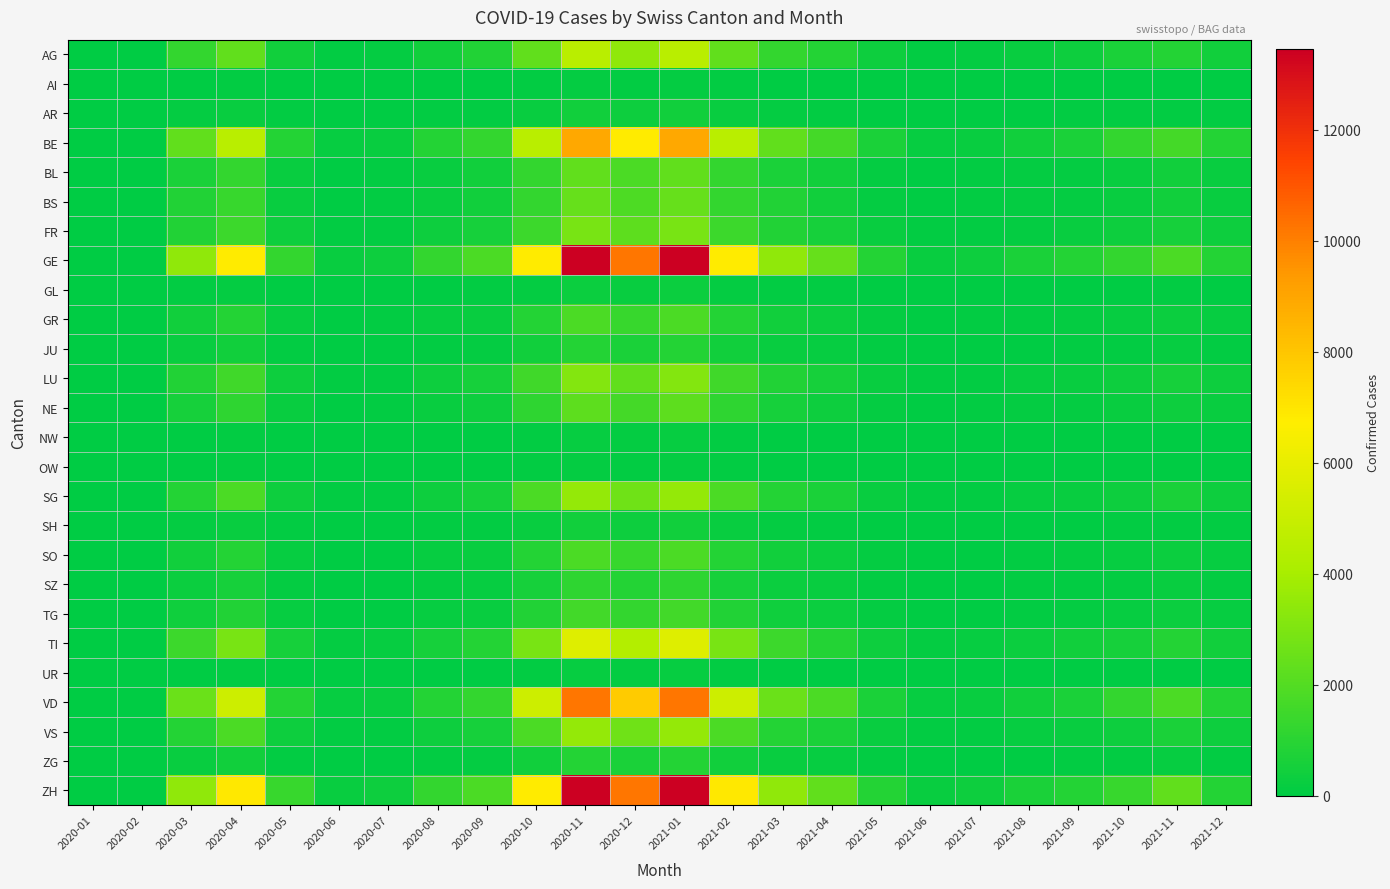

Reading left to right, transcribe all the data shown in this chart.

AG: 2020-01=0	2020-02=0	2020-03=1234	2020-04=2345	2020-05=456	2020-06=89	2020-07=134	2020-08=456	2020-09=789	2020-10=2345	2020-11=4567	2020-12=3456	2021-01=4567	2021-02=2345	2021-03=1234	2021-04=890	2021-05=345	2021-06=89	2021-07=134	2021-08=234	2021-09=345	2021-10=678	2021-11=890	2021-12=456
AI: 2020-01=0	2020-02=0	2020-03=45	2020-04=78	2020-05=12	2020-06=3	2020-07=5	2020-08=15	2020-09=23	2020-10=67	2020-11=134	2020-12=98	2021-01=134	2021-02=67	2021-03=45	2021-04=23	2021-05=12	2021-06=3	2021-07=5	2021-08=10	2021-09=12	2021-10=23	2021-11=23	2021-12=12
AR: 2020-01=0	2020-02=0	2020-03=134	2020-04=234	2020-05=56	2020-06=12	2020-07=23	2020-08=56	2020-09=89	2020-10=234	2020-11=456	2020-12=345	2021-01=456	2021-02=234	2021-03=134	2021-04=89	2021-05=45	2021-06=12	2021-07=23	2021-08=45	2021-09=56	2021-10=89	2021-11=89	2021-12=56
BE: 2020-01=0	2020-02=0	2020-03=2345	2020-04=4567	2020-05=890	2020-06=167	2020-07=234	2020-08=890	2020-09=1234	2020-10=4567	2020-11=8901	2020-12=6789	2021-01=8901	2021-02=4567	2021-03=2345	2021-04=1678	2021-05=678	2021-06=167	2021-07=234	2021-08=456	2021-09=678	2021-10=1234	2021-11=1678	2021-12=890
BL: 2020-01=0	2020-02=0	2020-03=678	2020-04=1234	2020-05=234	2020-06=45	2020-07=67	2020-08=234	2020-09=456	2020-10=1234	2020-11=2345	2020-12=1789	2021-01=2345	2021-02=1234	2021-03=678	2021-04=456	2021-05=156	2021-06=45	2021-07=67	2021-08=123	2021-09=156	2021-10=234	2021-11=456	2021-12=234
BS: 2020-01=0	2020-02=0	2020-03=789	2020-04=1345	2020-05=234	2020-06=45	2020-07=67	2020-08=234	2020-09=456	2020-10=1234	2020-11=2456	2020-12=1890	2021-01=2456	2021-02=1234	2021-03=789	2021-04=456	2021-05=156	2021-06=45	2021-07=67	2021-08=123	2021-09=156	2021-10=234	2021-11=456	2021-12=234
FR: 2020-01=0	2020-02=0	2020-03=789	2020-04=1456	2020-05=345	2020-06=67	2020-07=89	2020-08=345	2020-09=567	2020-10=1456	2020-11=2890	2020-12=2234	2021-01=2890	2021-02=1456	2021-03=789	2021-04=567	2021-05=234	2021-06=67	2021-07=89	2021-08=156	2021-09=234	2021-10=345	2021-11=567	2021-12=345
GE: 2020-01=0	2020-02=0	2020-03=3456	2020-04=6789	2020-05=1234	2020-06=234	2020-07=345	2020-08=1234	2020-09=1789	2020-10=6789	2020-11=13456	2020-12=10234	2021-01=13456	2021-02=6789	2021-03=3456	2021-04=2456	2021-05=890	2021-06=234	2021-07=345	2021-08=678	2021-09=890	2021-10=1234	2021-11=1789	2021-12=890
GL: 2020-01=0	2020-02=0	2020-03=89	2020-04=156	2020-05=34	2020-06=6	2020-07=9	2020-08=34	2020-09=56	2020-10=156	2020-11=312	2020-12=234	2021-01=312	2021-02=156	2021-03=89	2021-04=56	2021-05=23	2021-06=6	2021-07=9	2021-08=17	2021-09=23	2021-10=34	2021-11=56	2021-12=34
GR: 2020-01=0	2020-02=0	2020-03=456	2020-04=890	2020-05=167	2020-06=34	2020-07=56	2020-08=167	2020-09=234	2020-10=890	2020-11=1789	2020-12=1345	2021-01=1789	2021-02=890	2021-03=456	2021-04=312	2021-05=123	2021-06=34	2021-07=56	2021-08=89	2021-09=123	2021-10=167	2021-11=312	2021-12=167
JU: 2020-01=0	2020-02=0	2020-03=234	2020-04=456	2020-05=89	2020-06=17	2020-07=23	2020-08=89	2020-09=134	2020-10=456	2020-11=890	2020-12=678	2021-01=890	2021-02=456	2021-03=234	2021-04=167	2021-05=67	2021-06=17	2021-07=23	2021-08=45	2021-09=67	2021-10=89	2021-11=167	2021-12=89
LU: 2020-01=0	2020-02=0	2020-03=789	2020-04=1567	2020-05=345	2020-06=67	2020-07=89	2020-08=345	2020-09=567	2020-10=1567	2020-11=3123	2020-12=2345	2021-01=3123	2021-02=1567	2021-03=789	2021-04=567	2021-05=234	2021-06=67	2021-07=89	2021-08=167	2021-09=234	2021-10=345	2021-11=567	2021-12=345
NE: 2020-01=0	2020-02=0	2020-03=567	2020-04=1123	2020-05=234	2020-06=45	2020-07=67	2020-08=234	2020-09=345	2020-10=1123	2020-11=2234	2020-12=1678	2021-01=2234	2021-02=1123	2021-03=567	2021-04=345	2021-05=156	2021-06=45	2021-07=67	2021-08=123	2021-09=156	2021-10=234	2021-11=345	2021-12=234
NW: 2020-01=0	2020-02=0	2020-03=45	2020-04=89	2020-05=17	2020-06=3	2020-07=6	2020-08=17	2020-09=23	2020-10=89	2020-11=178	2020-12=134	2021-01=178	2021-02=89	2021-03=45	2021-04=34	2021-05=12	2021-06=3	2021-07=6	2021-08=10	2021-09=12	2021-10=17	2021-11=34	2021-12=17
OW: 2020-01=0	2020-02=0	2020-03=34	2020-04=67	2020-05=12	2020-06=2	2020-07=4	2020-08=12	2020-09=17	2020-10=67	2020-11=134	2020-12=101	2021-01=134	2021-02=67	2021-03=34	2021-04=23	2021-05=10	2021-06=2	2021-07=4	2021-08=7	2021-09=10	2021-10=12	2021-11=23	2021-12=12
SG: 2020-01=0	2020-02=0	2020-03=890	2020-04=1789	2020-05=345	2020-06=67	2020-07=89	2020-08=345	2020-09=567	2020-10=1789	2020-11=3567	2020-12=2678	2021-01=3567	2021-02=1789	2021-03=890	2021-04=678	2021-05=234	2021-06=67	2021-07=89	2021-08=167	2021-09=234	2021-10=345	2021-11=678	2021-12=345
SH: 2020-01=0	2020-02=0	2020-03=134	2020-04=234	2020-05=56	2020-06=10	2020-07=17	2020-08=56	2020-09=89	2020-10=234	2020-11=467	2020-12=345	2021-01=467	2021-02=234	2021-03=134	2021-04=89	2021-05=34	2021-06=10	2021-07=17	2021-08=34	2021-09=45	2021-10=56	2021-11=89	2021-12=56
SO: 2020-01=0	2020-02=0	2020-03=456	2020-04=890	2020-05=167	2020-06=34	2020-07=45	2020-08=167	2020-09=234	2020-10=890	2020-11=1789	2020-12=1345	2021-01=1789	2021-02=890	2021-03=456	2021-04=312	2021-05=123	2021-06=34	2021-07=45	2021-08=89	2021-09=123	2021-10=167	2021-11=312	2021-12=167
SZ: 2020-01=0	2020-02=0	2020-03=312	2020-04=567	2020-05=123	2020-06=23	2020-07=34	2020-08=123	2020-09=167	2020-10=567	2020-11=1134	2020-12=867	2021-01=1134	2021-02=567	2021-03=312	2021-04=234	2021-05=89	2021-06=23	2021-07=34	2021-08=56	2021-09=89	2021-10=123	2021-11=234	2021-12=123
TG: 2020-01=0	2020-02=0	2020-03=412	2020-04=812	2020-05=167	2020-06=34	2020-07=45	2020-08=167	2020-09=234	2020-10=812	2020-11=1623	2020-12=1234	2021-01=1623	2021-02=812	2021-03=412	2021-04=312	2021-05=123	2021-06=34	2021-07=45	2021-08=89	2021-09=123	2021-10=167	2021-11=312	2021-12=167
TI: 2020-01=0	2020-02=0	2020-03=1456	2020-04=2890	2020-05=567	2020-06=112	2020-07=167	2020-08=567	2020-09=890	2020-10=2890	2020-11=5678	2020-12=4312	2021-01=5678	2021-02=2890	2021-03=1456	2021-04=890	2021-05=345	2021-06=112	2021-07=167	2021-08=312	2021-09=456	2021-10=567	2021-11=890	2021-12=456
UR: 2020-01=0	2020-02=0	2020-03=45	2020-04=89	2020-05=17	2020-06=3	2020-07=5	2020-08=17	2020-09=23	2020-10=89	2020-11=178	2020-12=134	2021-01=178	2021-02=89	2021-03=45	2021-04=34	2021-05=12	2021-06=3	2021-07=5	2021-08=10	2021-09=12	2021-10=17	2021-11=34	2021-12=17
VD: 2020-01=0	2020-02=0	2020-03=2567	2020-04=5123	2020-05=890	2020-06=178	2020-07=234	2020-08=890	2020-09=1234	2020-10=5123	2020-11=10234	2020-12=7789	2021-01=10234	2021-02=5123	2021-03=2567	2021-04=1789	2021-05=678	2021-06=178	2021-07=234	2021-08=456	2021-09=678	2021-10=1234	2021-11=1789	2021-12=890
VS: 2020-01=0	2020-02=0	2020-03=890	2020-04=1789	2020-05=345	2020-06=67	2020-07=89	2020-08=345	2020-09=567	2020-10=1789	2020-11=3567	2020-12=2678	2021-01=3567	2021-02=1789	2021-03=890	2021-04=678	2021-05=234	2021-06=67	2021-07=89	2021-08=167	2021-09=234	2021-10=345	2021-11=678	2021-12=345
ZG: 2020-01=0	2020-02=0	2020-03=234	2020-04=456	2020-05=89	2020-06=17	2020-07=23	2020-08=89	2020-09=134	2020-10=456	2020-11=890	2020-12=678	2021-01=890	2021-02=456	2021-03=234	2021-04=167	2021-05=67	2021-06=17	2021-07=23	2021-08=45	2021-09=67	2021-10=89	2021-11=167	2021-12=89
ZH: 2020-01=0	2020-02=0	2020-03=3456	2020-04=6901	2020-05=1345	2020-06=256	2020-07=345	2020-08=1234	2020-09=1789	2020-10=6789	2020-11=13456	2020-12=10234	2021-01=13456	2021-02=6901	2021-03=3456	2021-04=2345	2021-05=890	2021-06=256	2021-07=345	2021-08=678	2021-09=890	2021-10=1345	2021-11=2345	2021-12=890